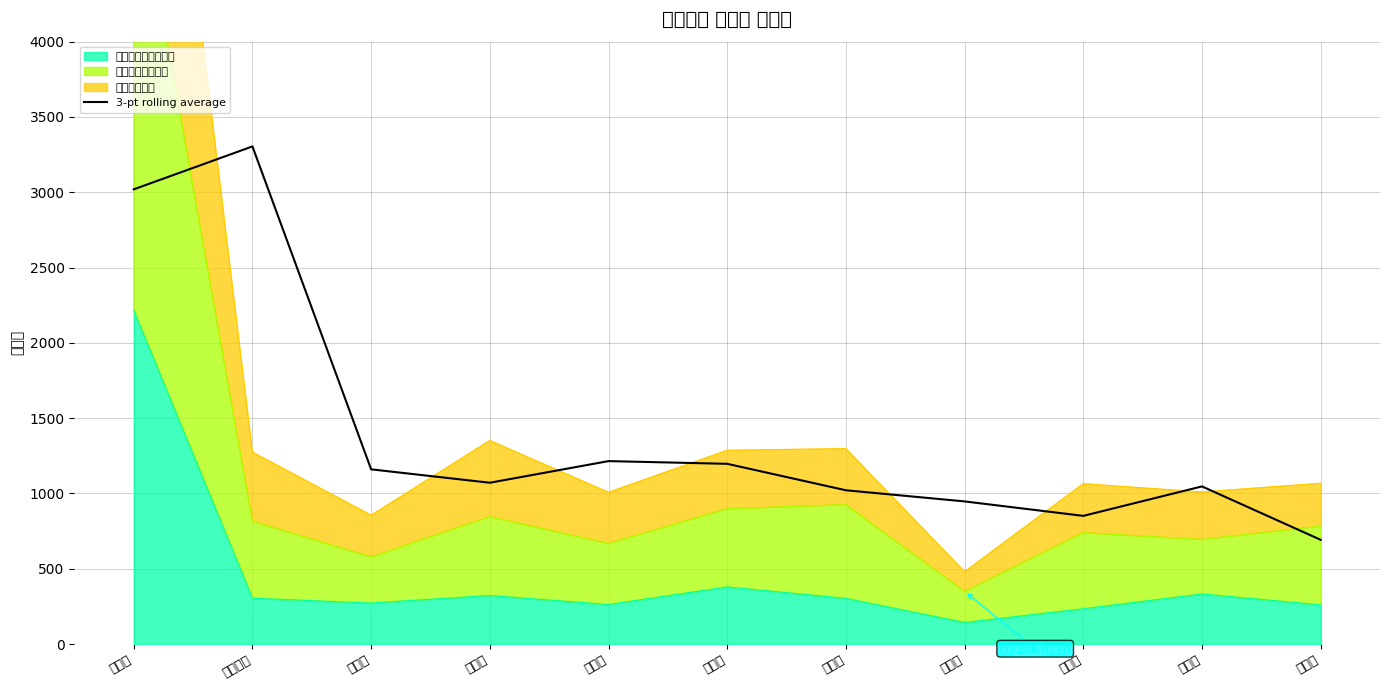

List the labels in order of value, largest first.

속리산면, 보은읍, 탄부면, 삼승면, 장안면, 마로면, 내북면, 수한면, 회남면, 회인면, 산외면